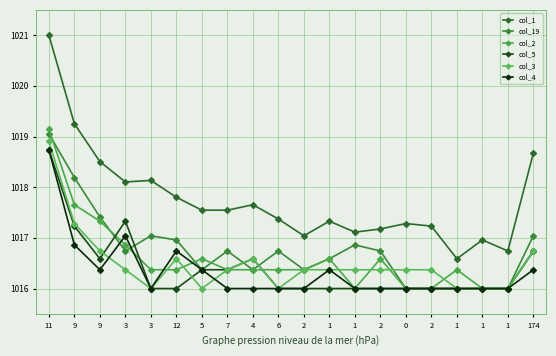

The col_5 series shows 1754.7 at 11. True or false?

False